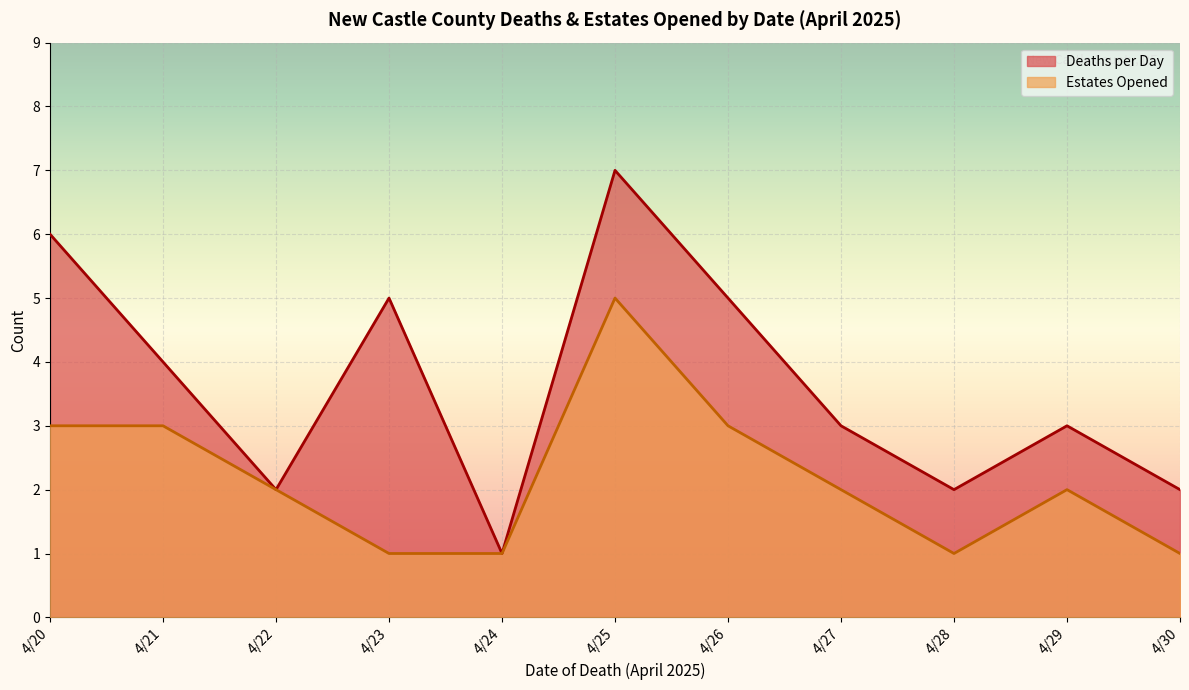

The value of Estates Opened at 4/27 is 2. True or false?

True